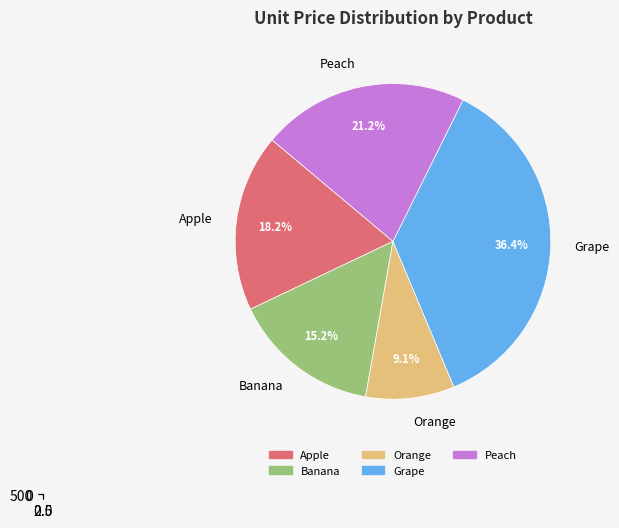

To the nearest percent, what portion does Apple represent?

18%